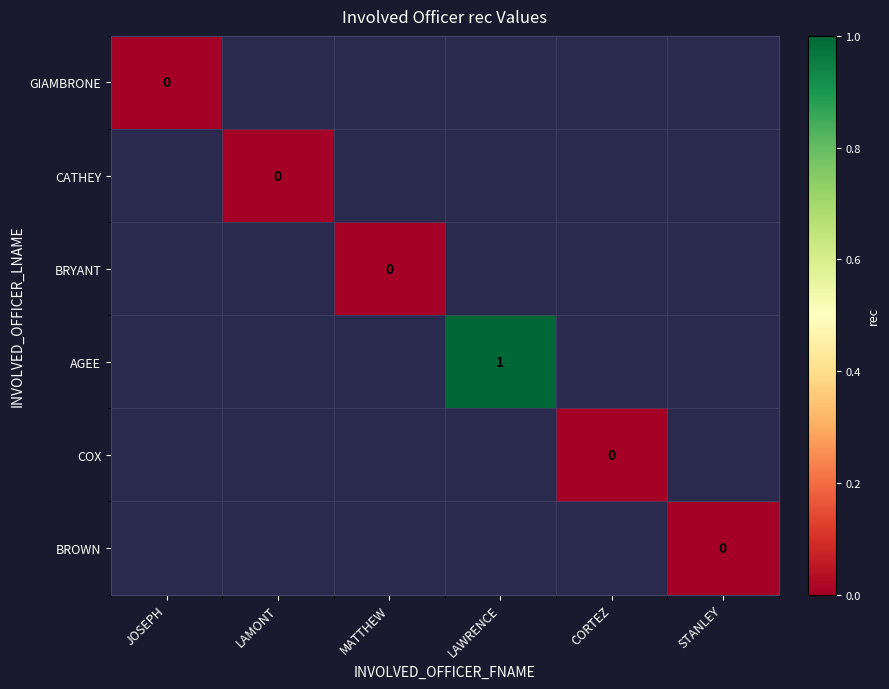

Rank the series by their average value, from lowest to highest.

GIAMBRONE, CATHEY, BRYANT, AGEE, COX, BROWN